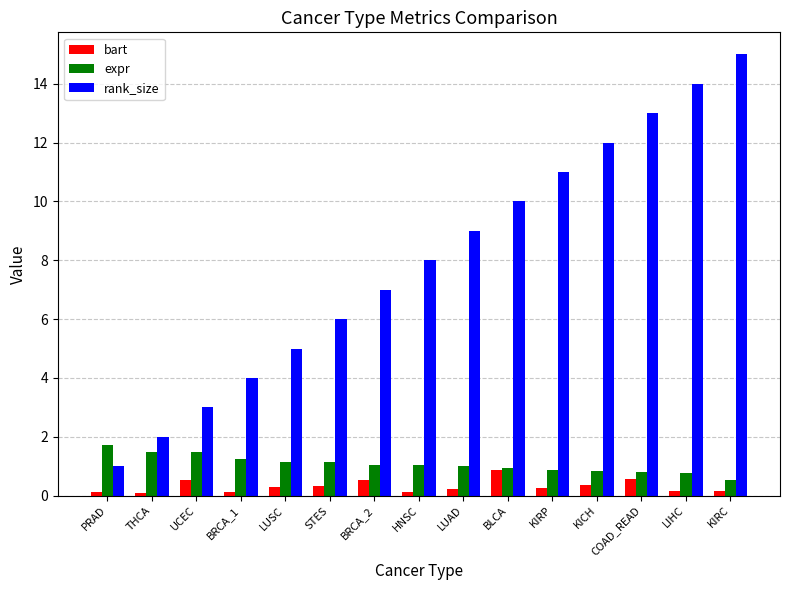

The expr series shows 0.3 at LUAD. True or false?

False